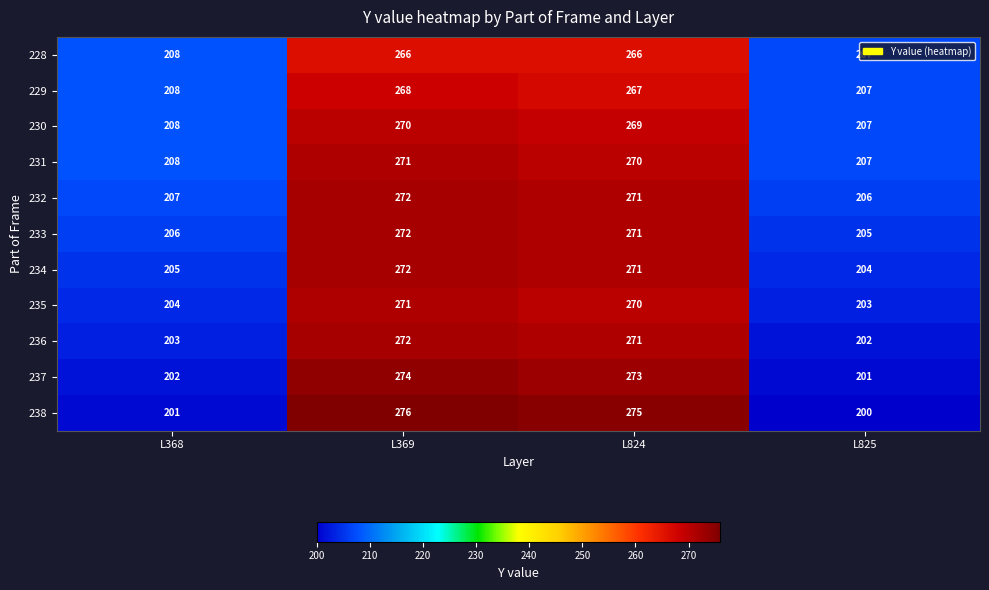

At how many categories does at least one series exceed 233?

2